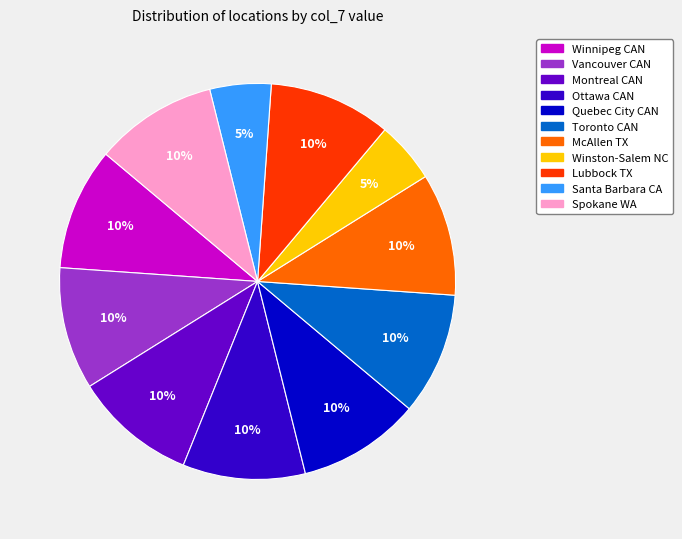

True or false: Toronto CAN accounts for 17% of the total.

False